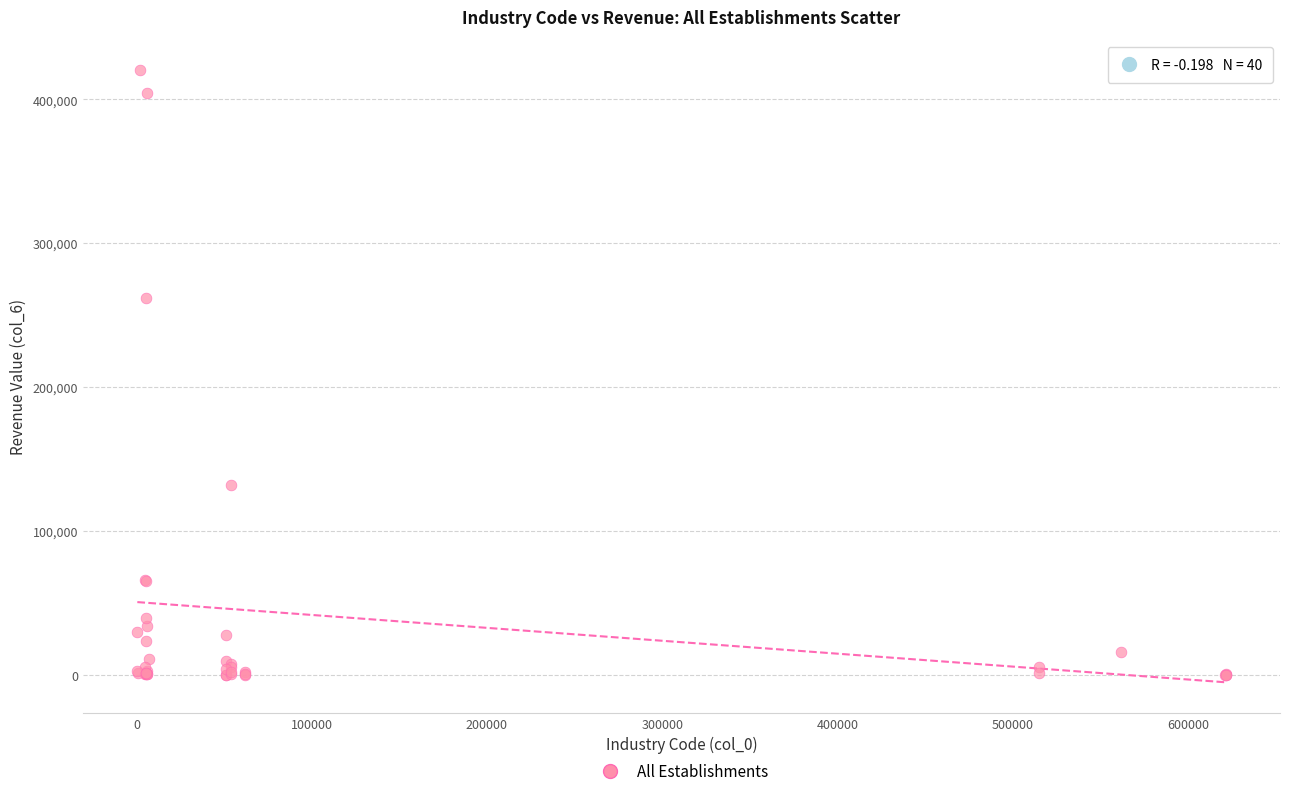

What Y value in the scatter plot is closest to 210076?

261822